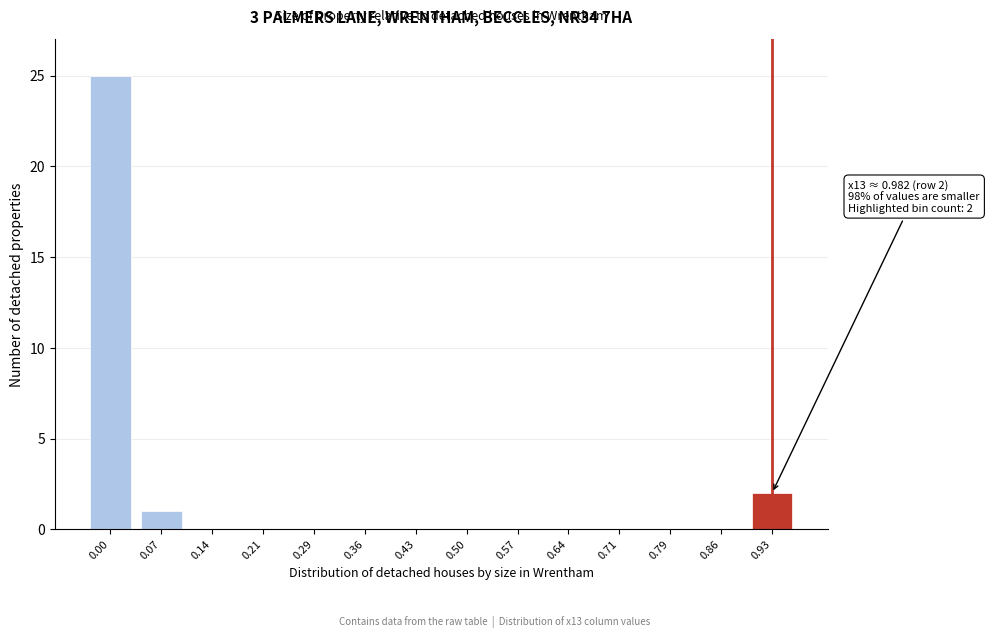

Reading left to right, transcribe all the data shown in this chart.

0.00=25	0.07=1	0.14=0	0.21=0	0.29=0	0.36=0	0.43=0	0.50=0	0.57=0	0.64=0	0.71=0	0.79=0	0.86=0	0.93=2